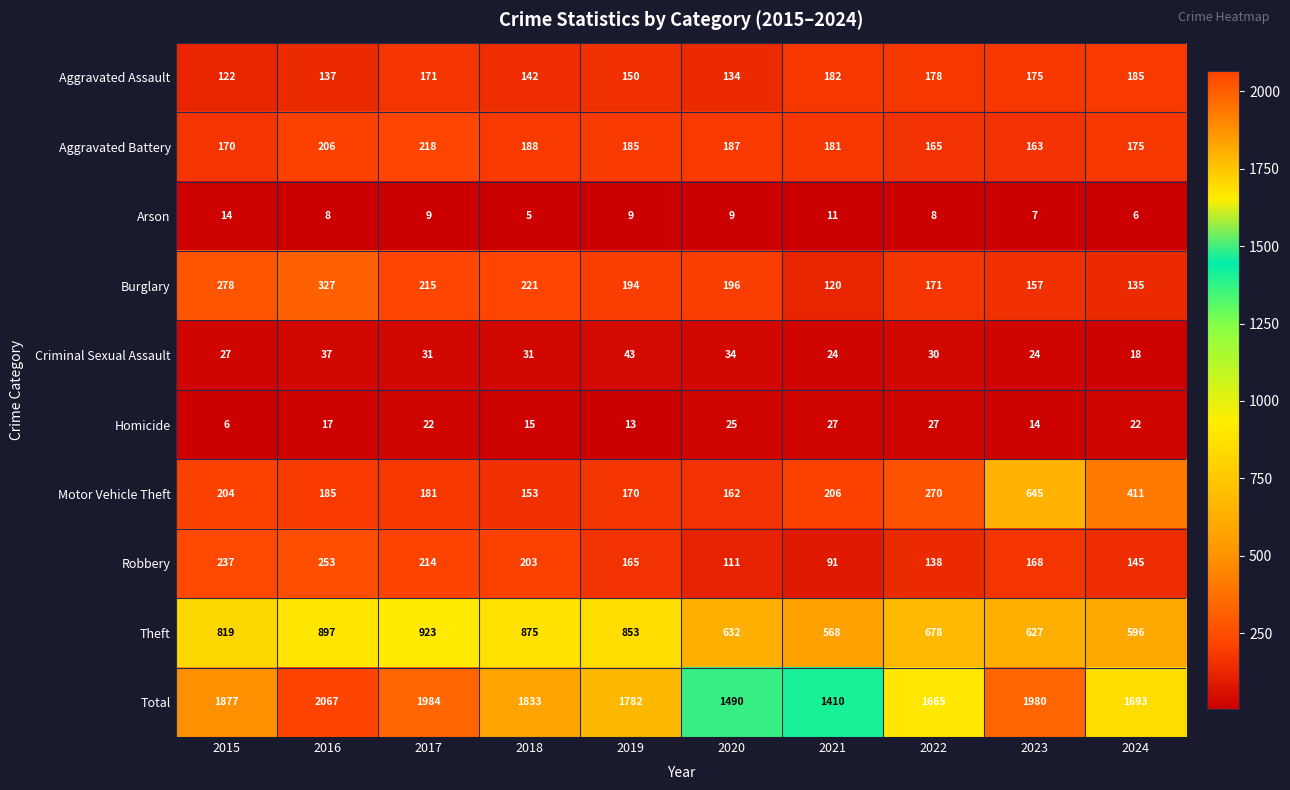

At which label does Total reach its minimum?

2021